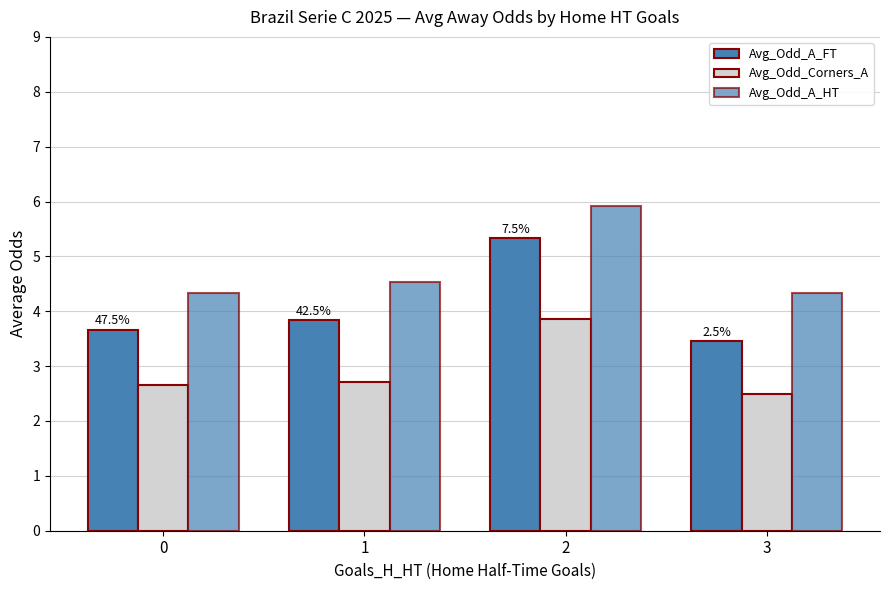

List the series in order of their peak value, lowest first.

Avg_Odd_Corners_A, Avg_Odd_A_FT, Avg_Odd_A_HT